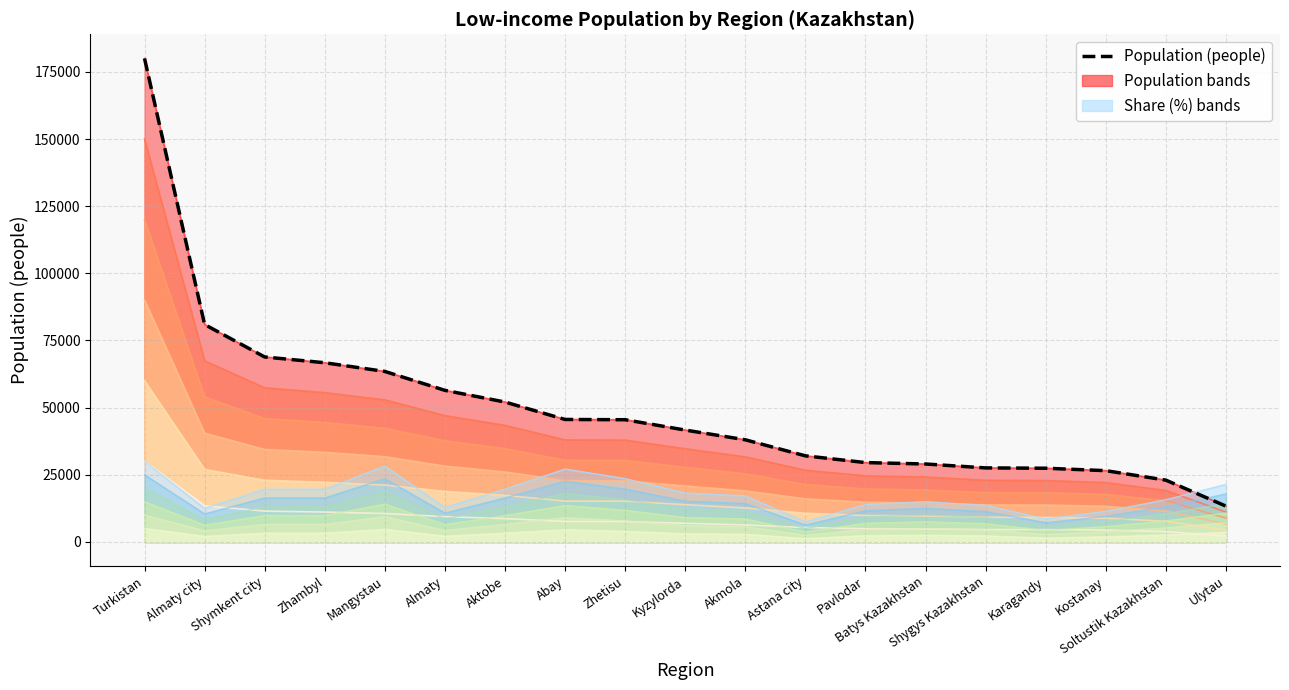

What is the difference between the Share band 6 values at Aktobe and Turkistan?

10357.1